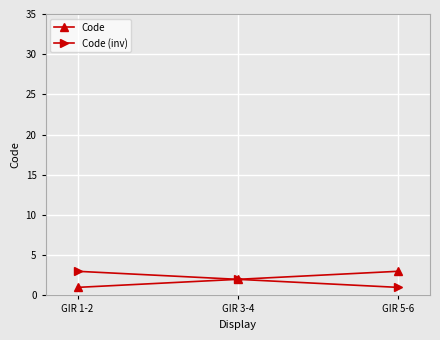

Reading left to right, transcribe all the data shown in this chart.

Code: 1	2	3
Code (inv): 3	2	1